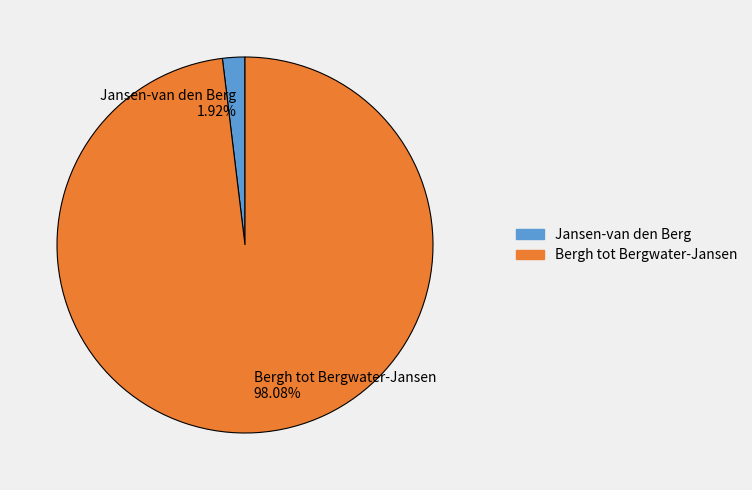

Between Bergh tot Bergwater-Jansen and Jansen-van den Berg, which is larger?

Bergh tot Bergwater-Jansen